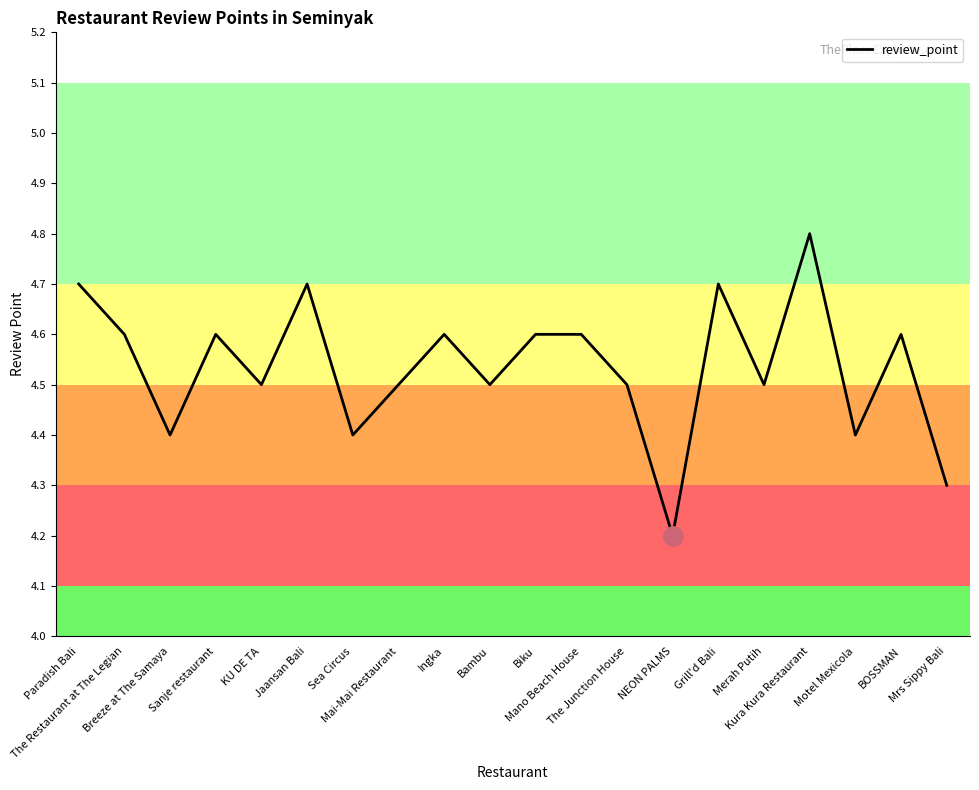

Reading right to left, extract all data points from this chart.

Mrs Sippy Bali=4.3	BOSSMAN=4.6	Motel Mexicola=4.4	Kura Kura Restaurant=4.8	Merah Putih=4.5	Grill'd Bali=4.7	NEON PALMS=4.2	The Junction House=4.5	Mano Beach House=4.6	Biku=4.6	Bambu=4.5	Ingka=4.6	Mai-Mai Restaurant=4.5	Sea Circus=4.4	Jaansan Bali=4.7	KU DE TA=4.5	Sanje restaurant=4.6	Breeze at The Samaya=4.4	The Restaurant at The Legian=4.6	Paradish Bali=4.7